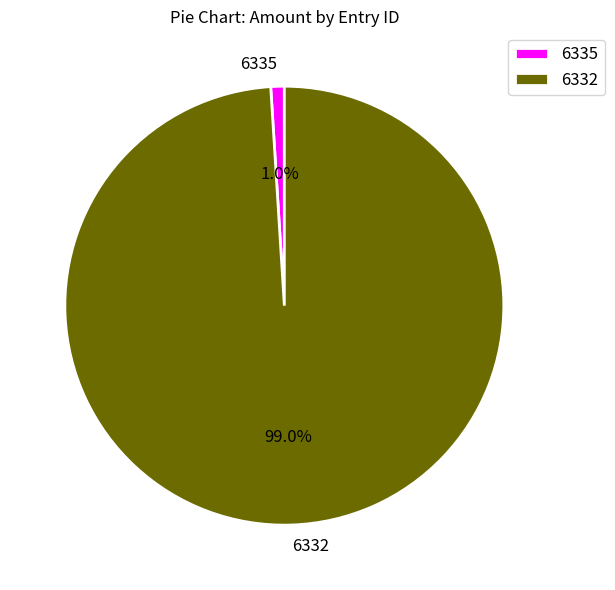

Rank the categories by value from highest to lowest.

6332, 6335